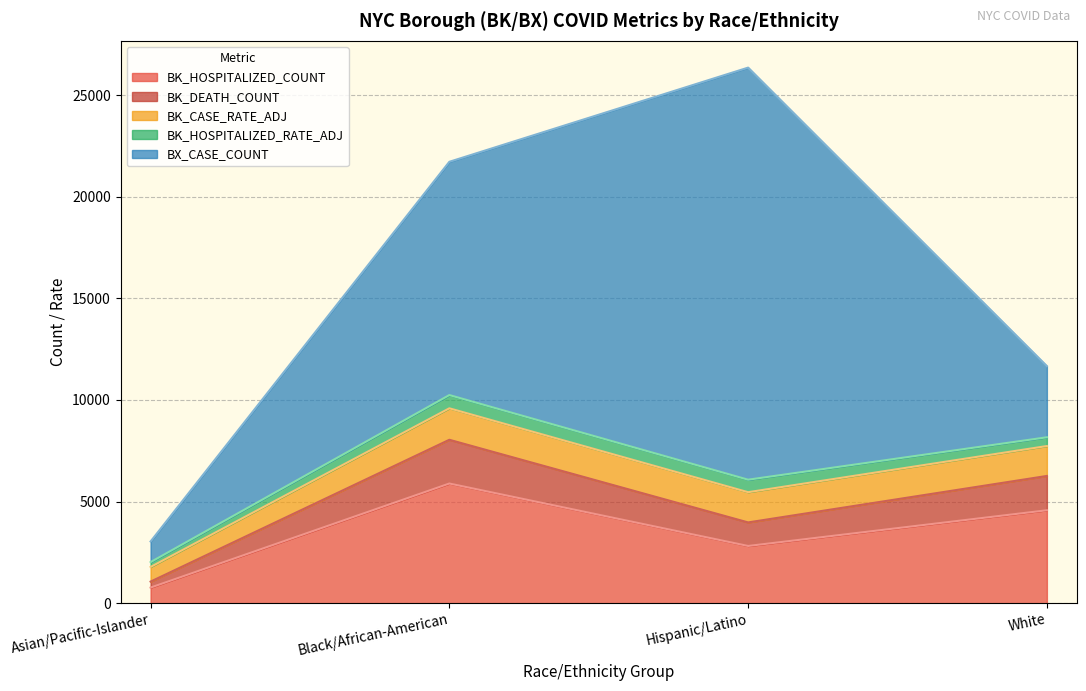

At which category does the chart reach its minimum across all series?

Asian/Pacific-Islander